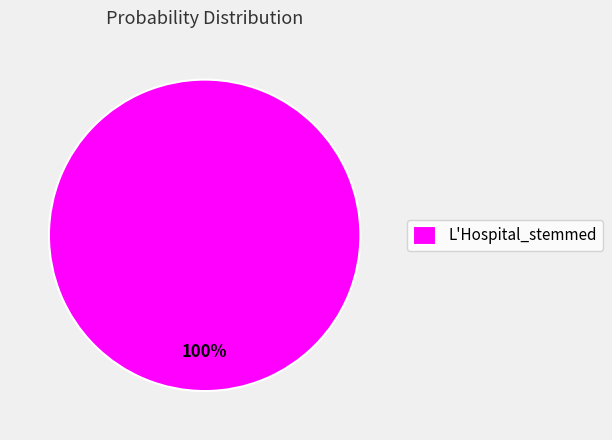

Rank the categories by value from highest to lowest.

L'Hospital_stemmed